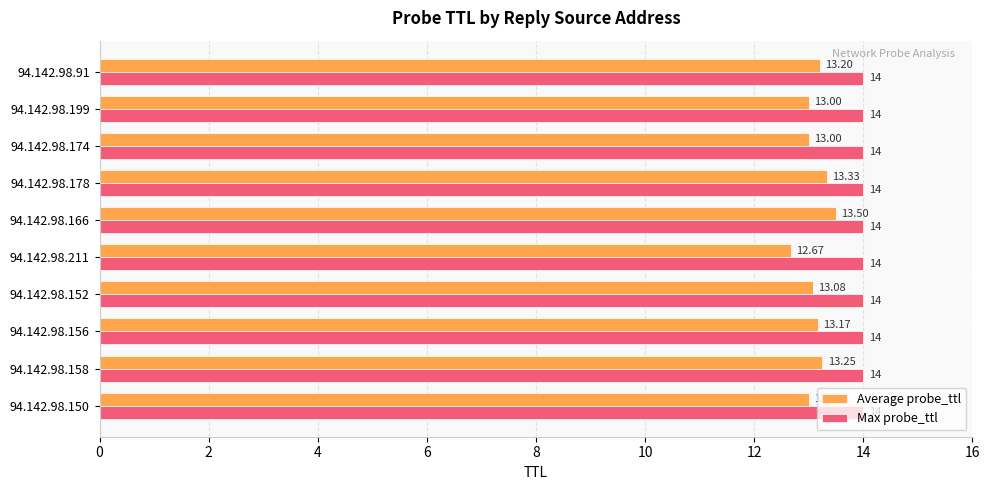

What is the greatest value displayed?

14.0